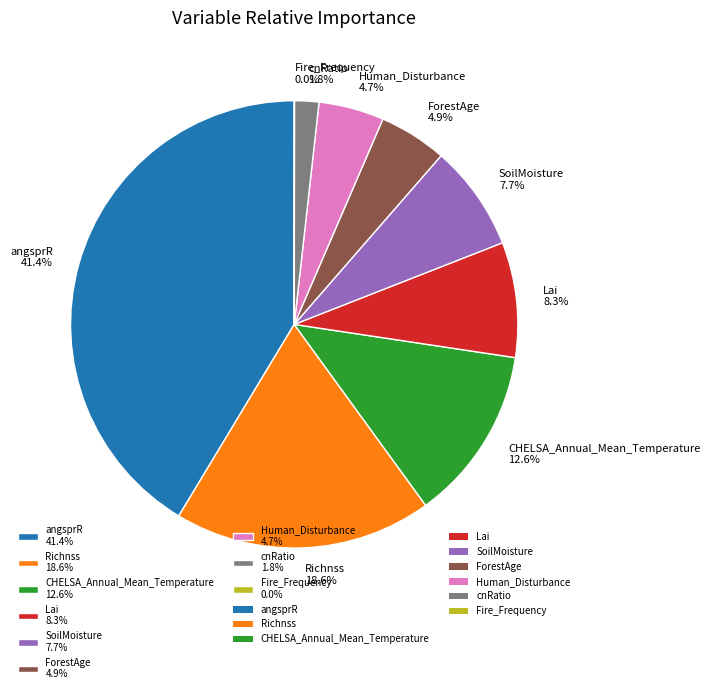

Does CHELSA_Annual_Mean_Temperature represent more than half of the total?

No